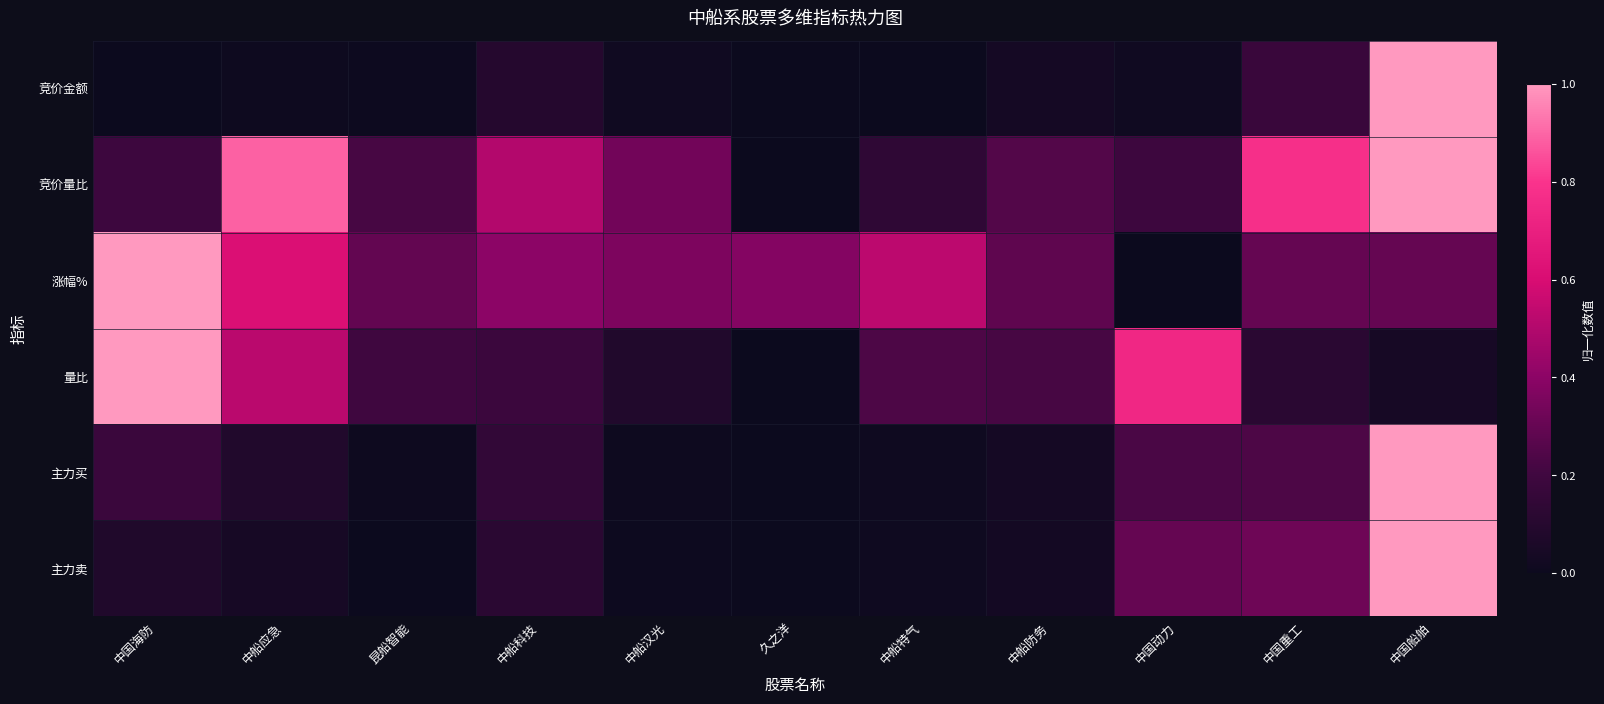

Reading left to right, list all the values displayed in this chart.

竞价金额: 中国海防=0.0	中船应急=0.0	昆船智能=0.0	中船科技=0.1	中船汉光=0.0	久之洋=0.0	中船特气=0.0	中船防务=0.0	中国动力=0.0	中国重工=0.2	中国船舶=1.0
竞价量比: 中国海防=0.2	中船应急=0.9	昆船智能=0.2	中船科技=0.5	中船汉光=0.3	久之洋=0.0	中船特气=0.1	中船防务=0.3	中国动力=0.2	中国重工=0.8	中国船舶=1.0
涨幅%: 中国海防=1.0	中船应急=0.6	昆船智能=0.3	中船科技=0.4	中船汉光=0.4	久之洋=0.4	中船特气=0.5	中船防务=0.3	中国动力=0.0	中国重工=0.3	中国船舶=0.3
量比: 中国海防=1.0	中船应急=0.5	昆船智能=0.2	中船科技=0.2	中船汉光=0.1	久之洋=0.0	中船特气=0.2	中船防务=0.2	中国动力=0.7	中国重工=0.1	中国船舶=0.0
主力买: 中国海防=0.2	中船应急=0.1	昆船智能=0.0	中船科技=0.2	中船汉光=0.0	久之洋=0.0	中船特气=0.0	中船防务=0.0	中国动力=0.2	中国重工=0.2	中国船舶=1.0
主力卖: 中国海防=0.1	中船应急=0.0	昆船智能=0.0	中船科技=0.1	中船汉光=0.0	久之洋=0.0	中船特气=0.0	中船防务=0.0	中国动力=0.3	中国重工=0.3	中国船舶=1.0